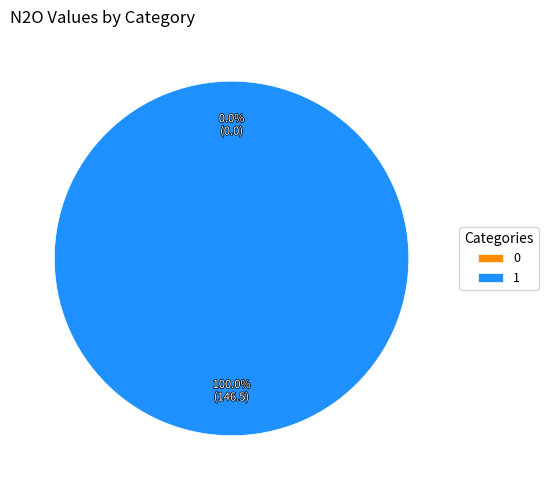

What is the largest slice in the pie chart?

1